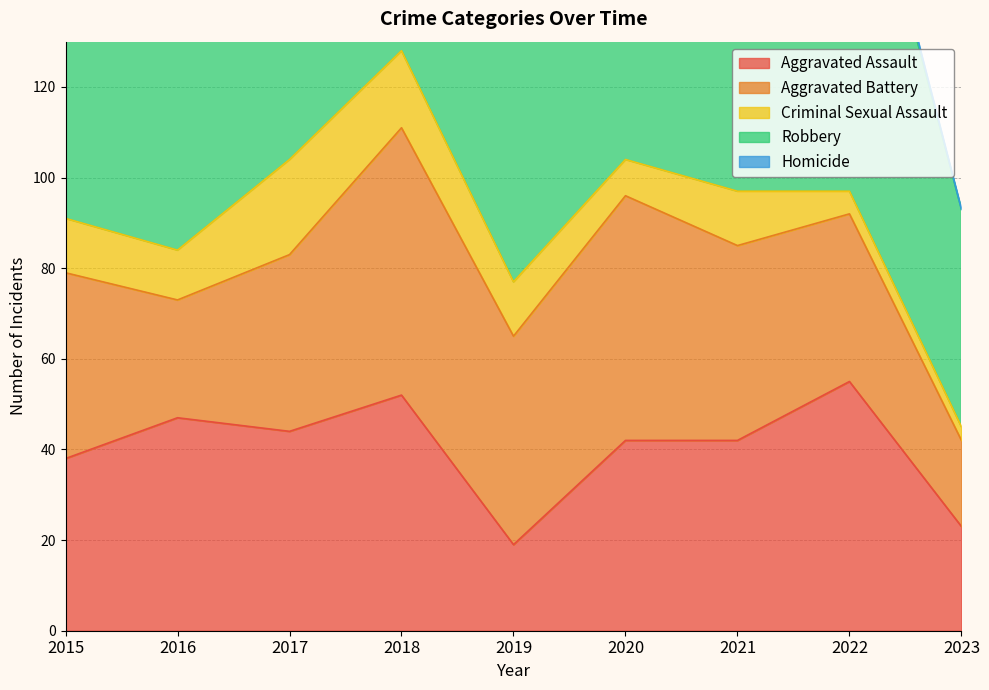

Reading left to right, what are all the values shown in this chart?

Aggravated Assault: 2015=38	2016=47	2017=44	2018=52	2019=19	2020=42	2021=42	2022=55	2023=23
Aggravated Battery: 2015=41	2016=26	2017=39	2018=59	2019=46	2020=54	2021=43	2022=37	2023=19
Criminal Sexual Assault: 2015=12	2016=11	2017=21	2018=17	2019=12	2020=8	2021=12	2022=5	2023=3
Robbery: 2015=90	2016=86	2017=111	2018=100	2019=77	2020=81	2021=74	2022=90	2023=48
Homicide: 2015=2	2016=2	2017=3	2018=5	2019=2	2020=4	2021=3	2022=2	2023=0